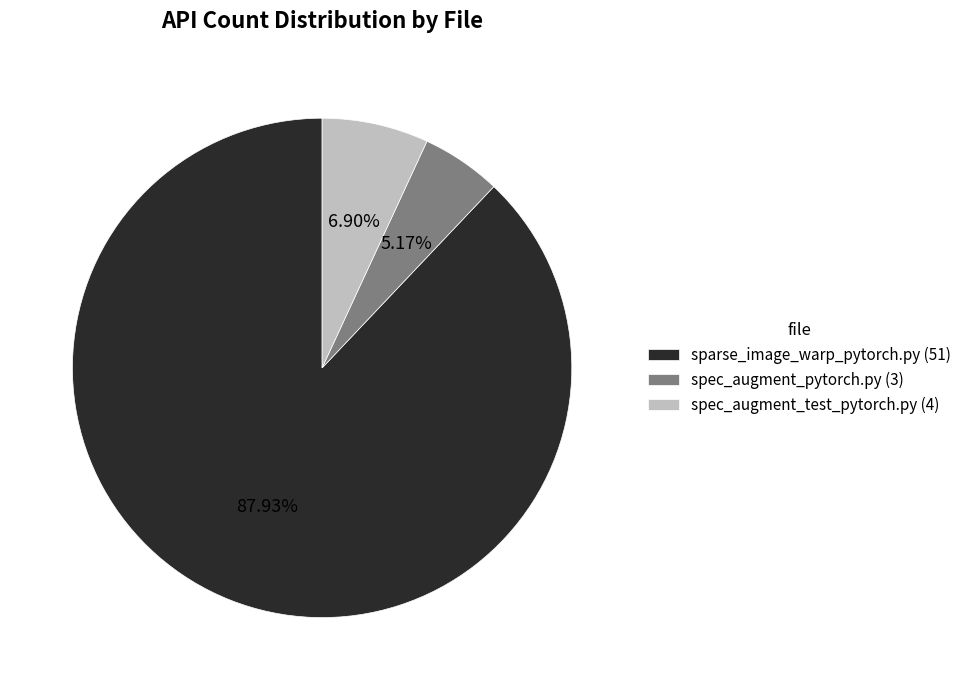

True or false: spec_augment_pytorch.py accounts for 14% of the total.

False